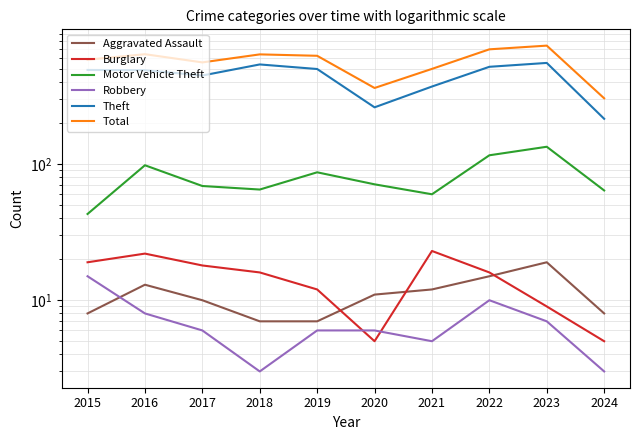

What is the minimum value for Motor Vehicle Theft?

43